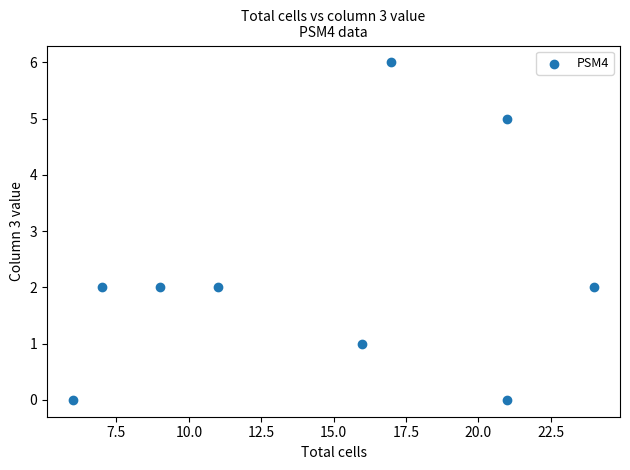

What is the range of Y values (max minus min)?

6